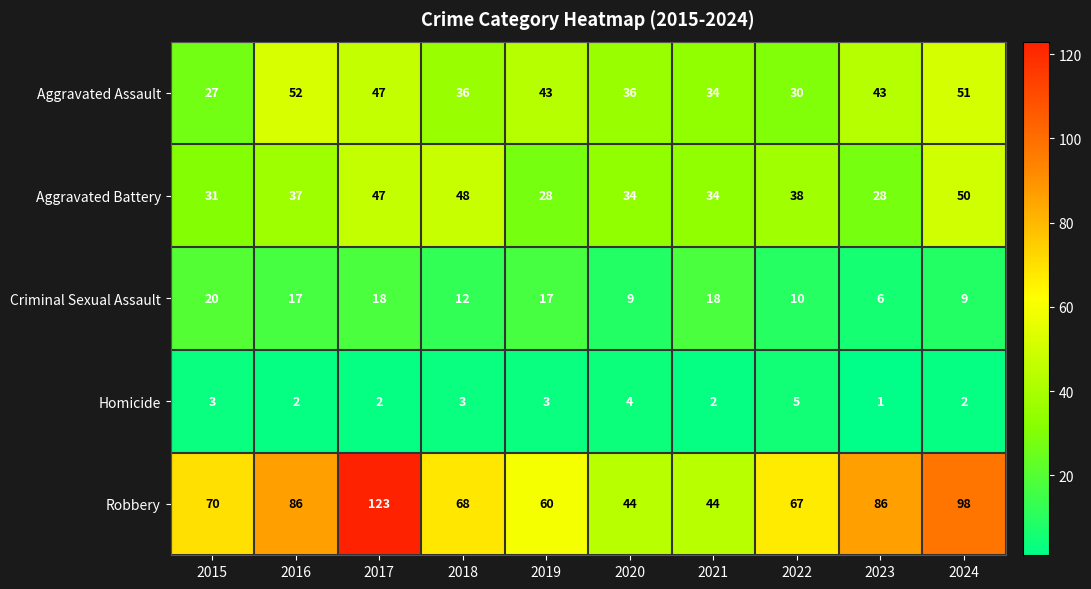

What is the minimum value shown in the chart?

1